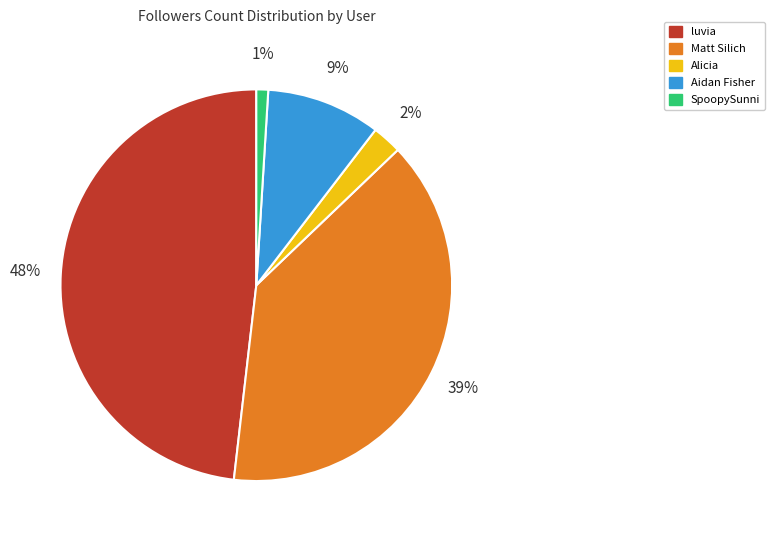

To the nearest percent, what portion does Matt Silich represent?

39%